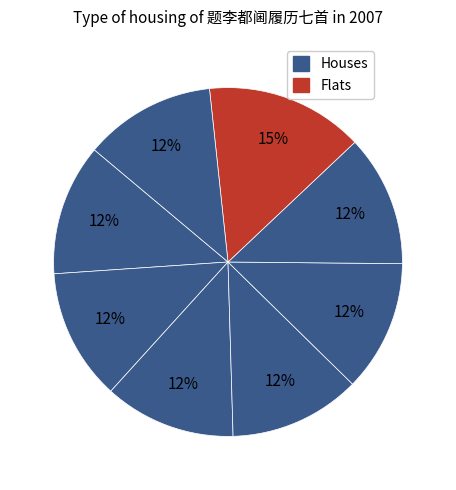

How many slices are in this pie chart?

8